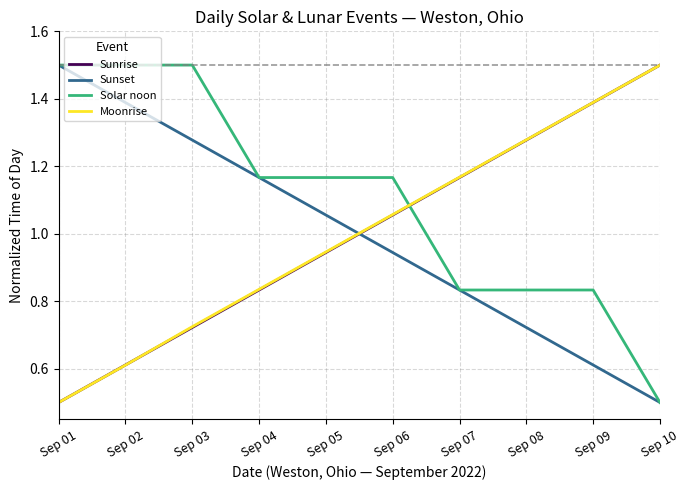

What is the minimum value for Moonrise?

0.5